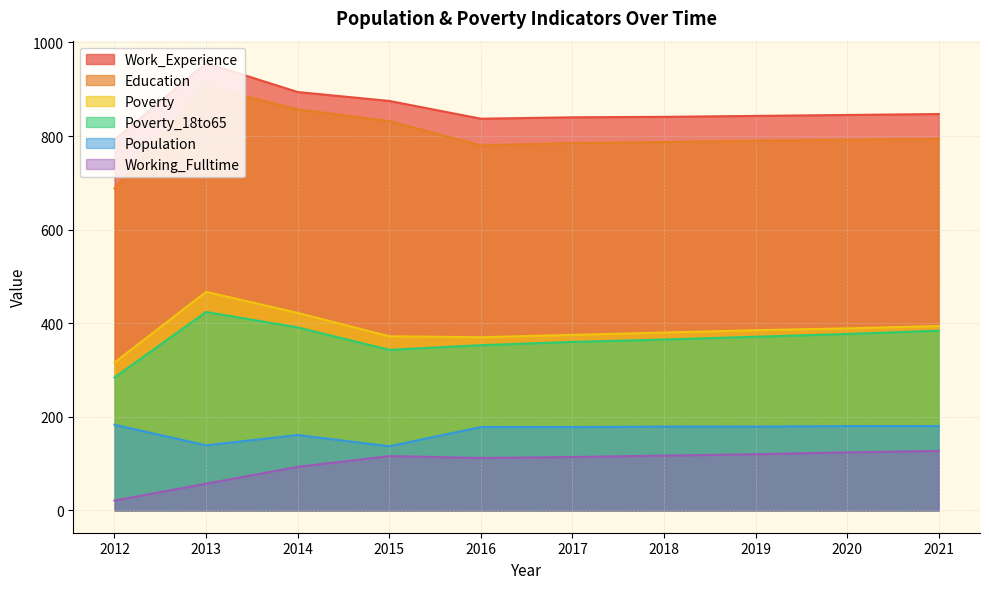

In Working_Fulltime, how many points are lower than both neighbors (excluding endpoints)?

1